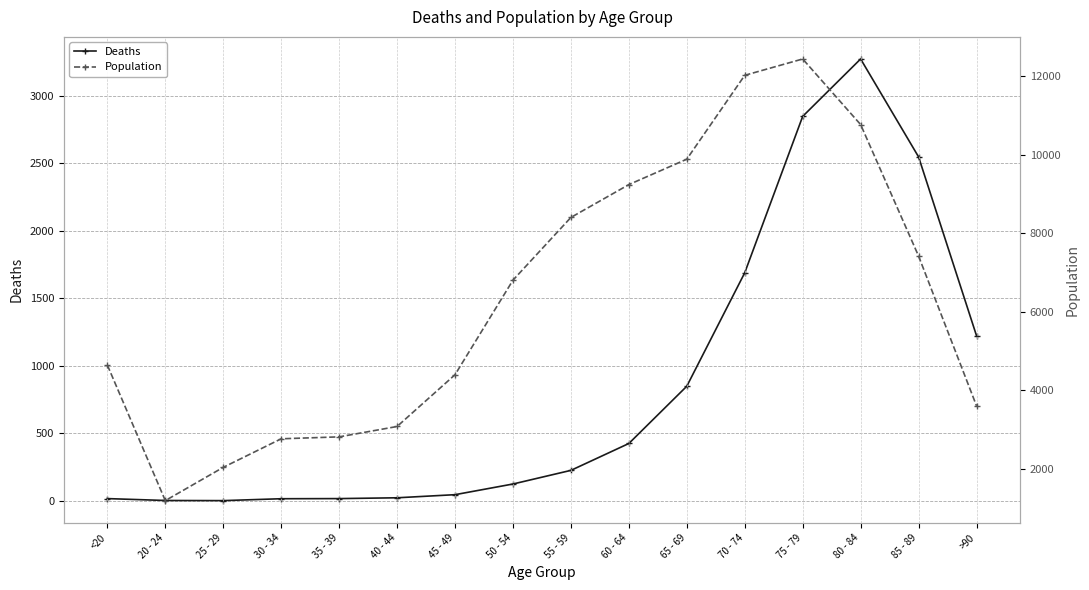

What is the difference between the second highest and second lowest values in the Population series?

9980